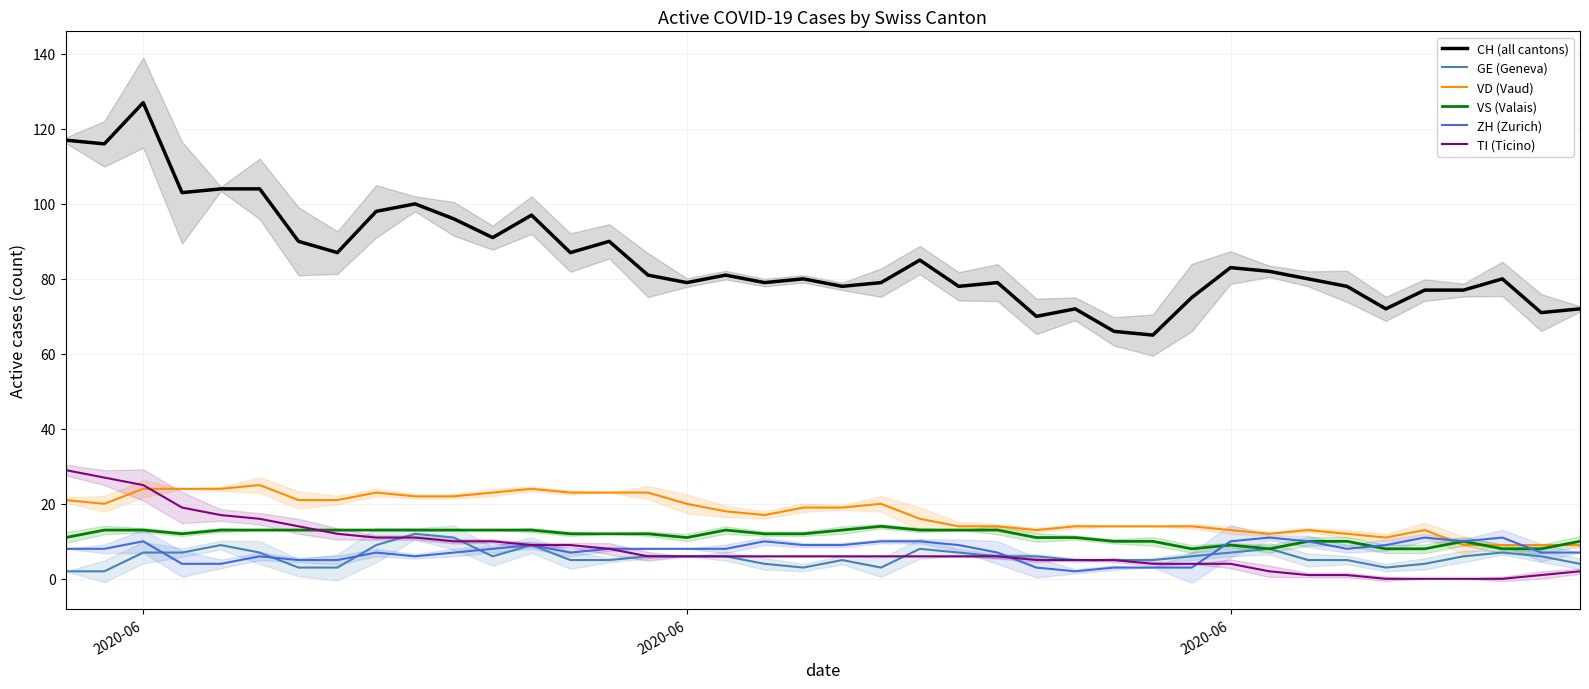

How many data points in ZH (Zurich) are less than 8?

17